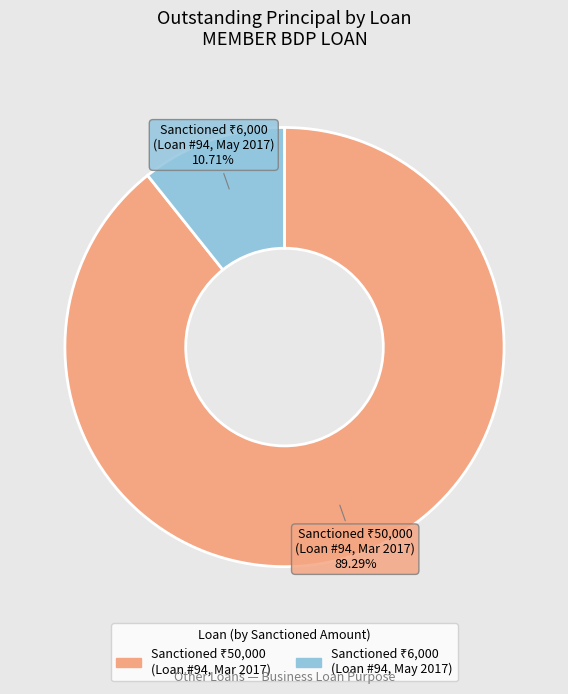

Is there any slice that represents more than half of the pie?

Yes